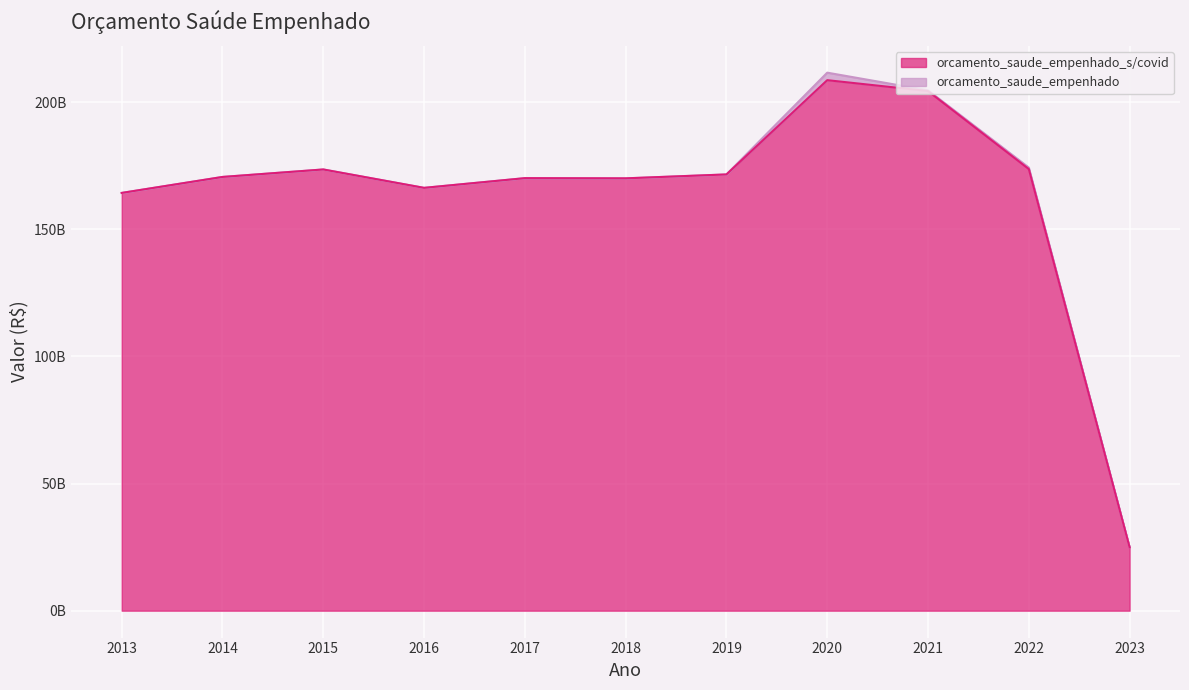

The value of orcamento_saude_empenhado_s/covid at 2015 is 173549336972.0. True or false?

True